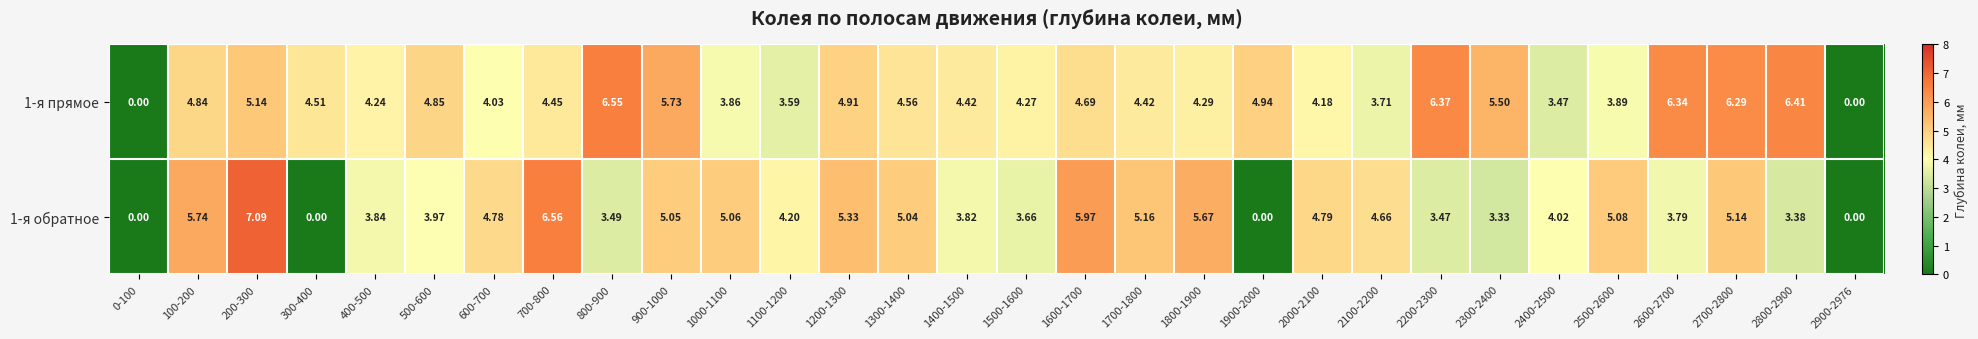

Between 1700-1800 and 2300-2400, which series saw the biggest shift?

1-я обратное